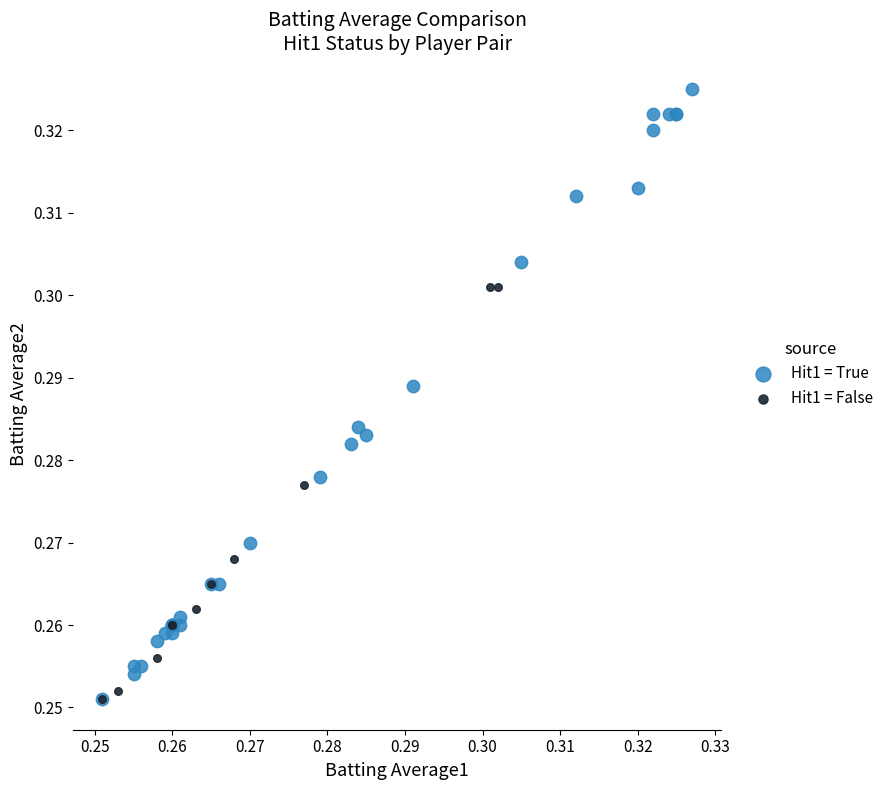

Which series contains the highest Y value?

Hit1 = True